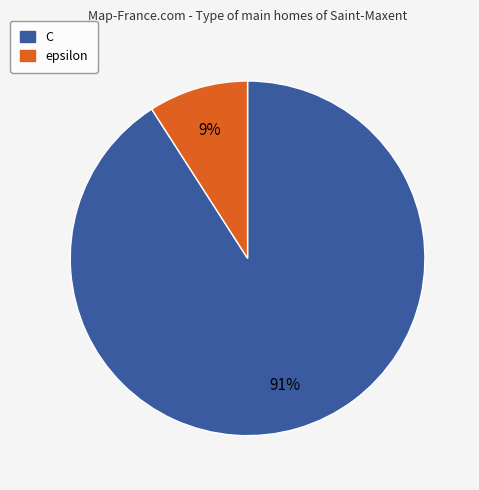

What percentage is the C slice, to the nearest percent?

91%